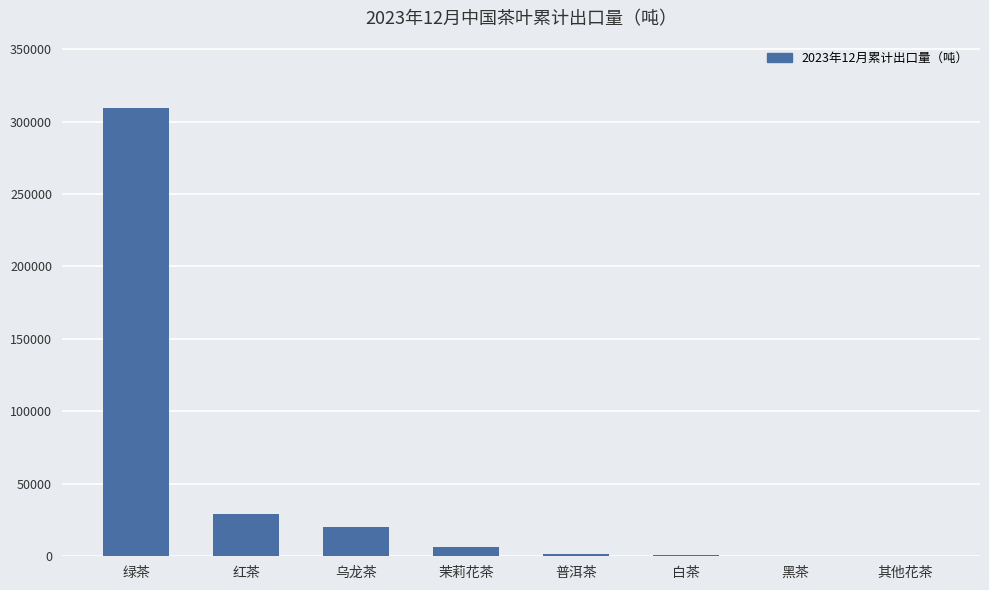

How many data points does each series have?

8